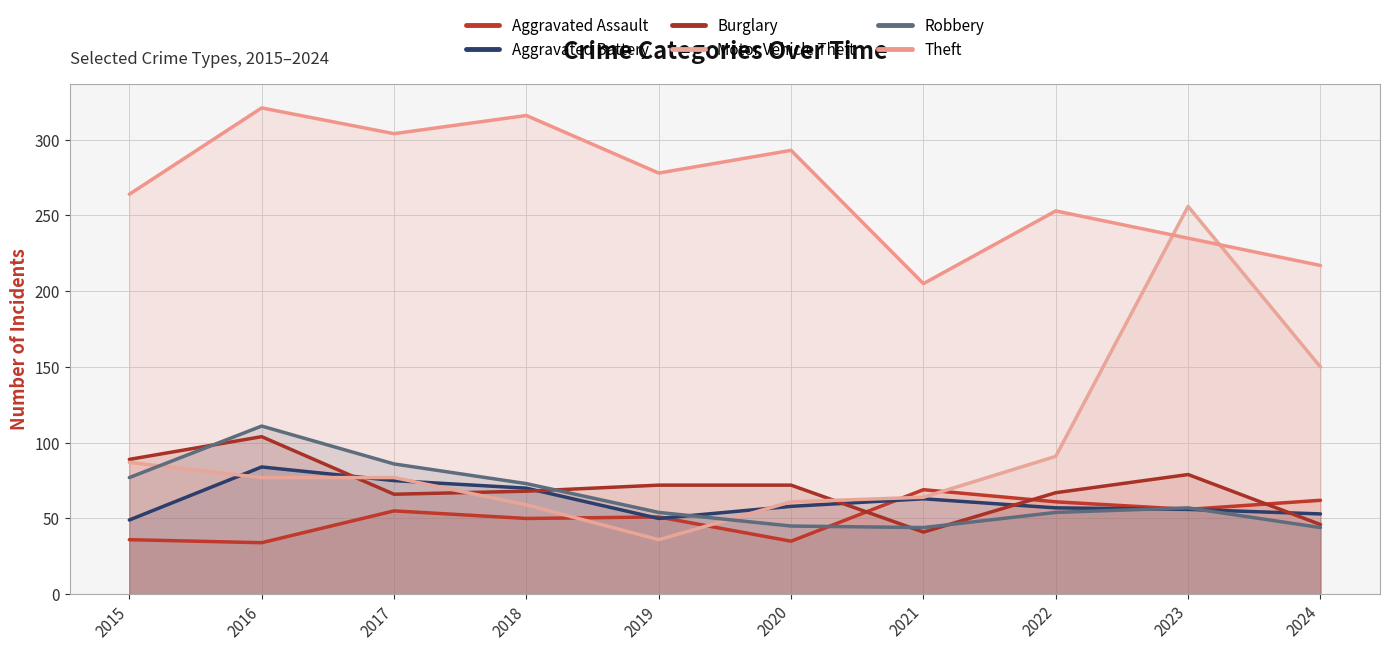

True or false: Robbery and Aggravated Assault intersect in this chart.

True